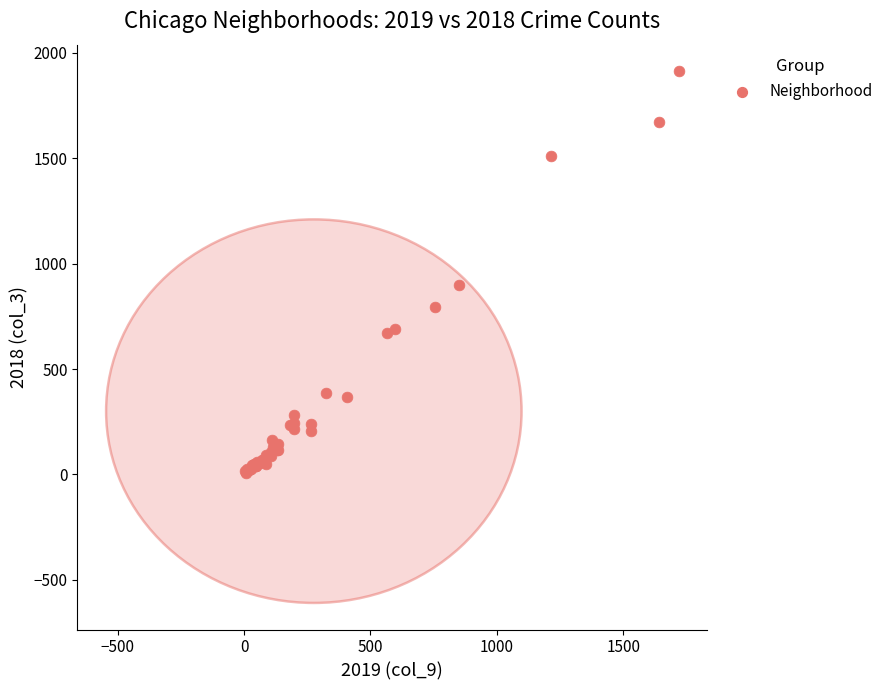

What Y value in the scatter plot is closest to 960?

898